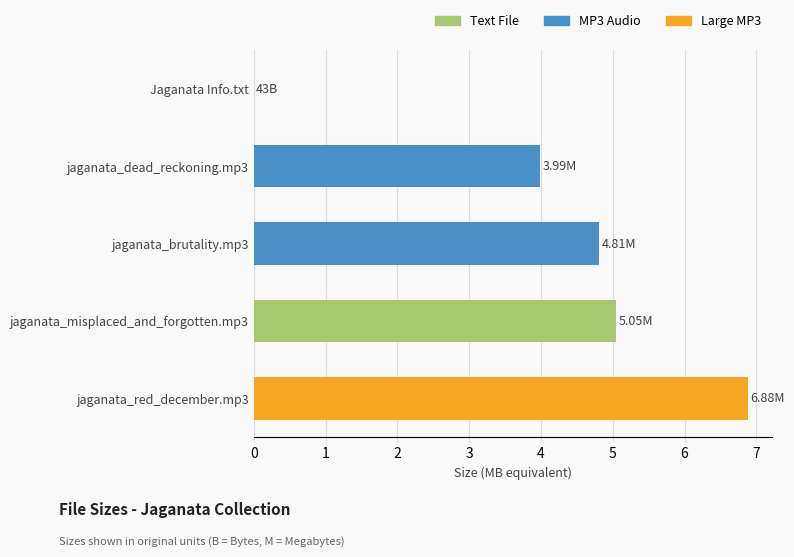

How many data points does each series have?

5